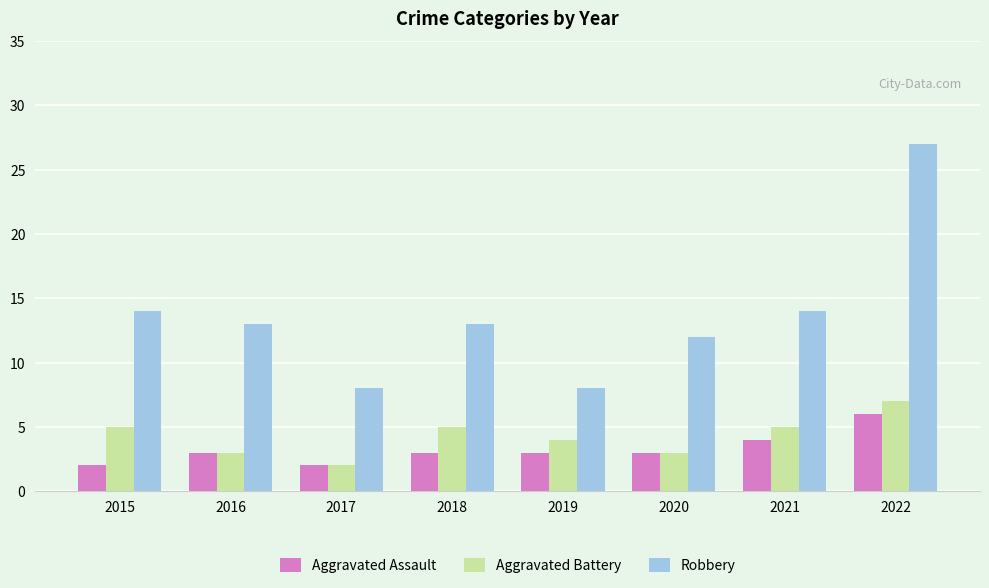

What is the total value across all series at 2015?

21